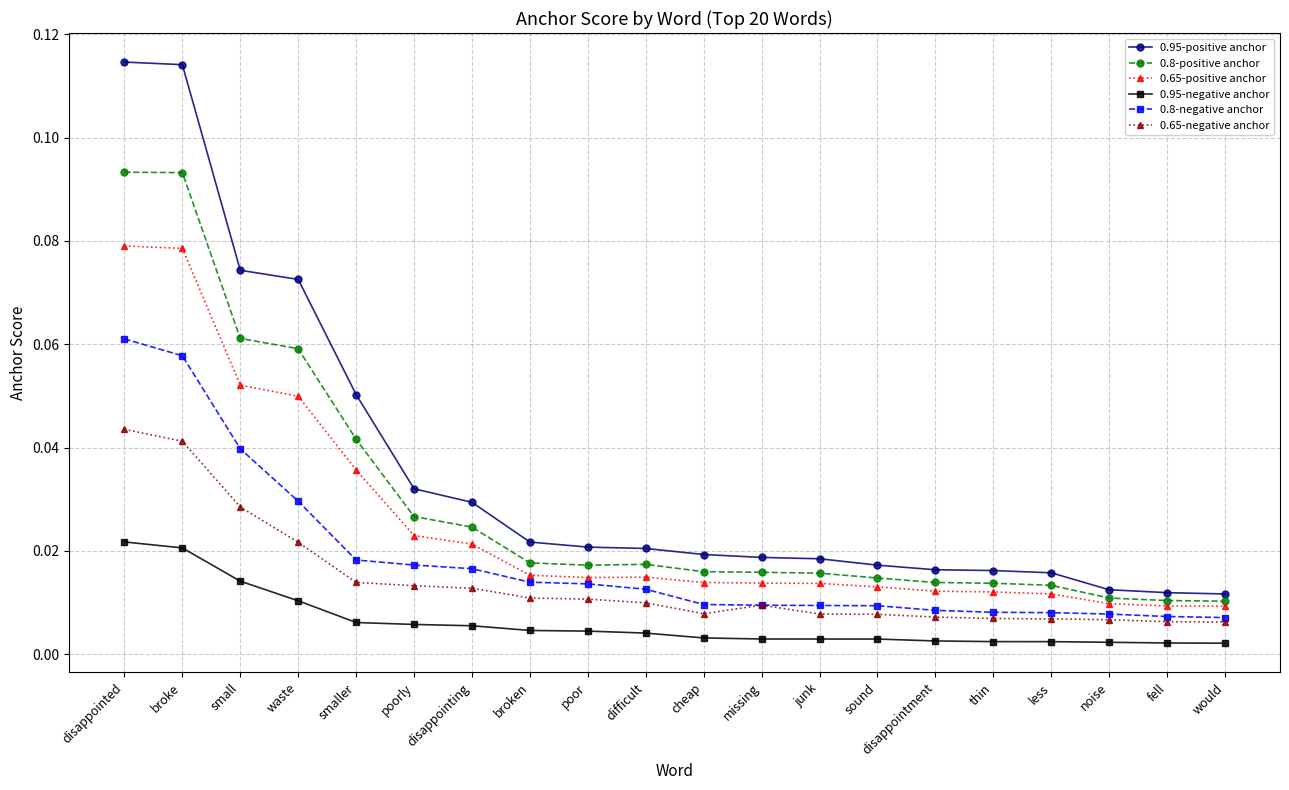

Rank the series by their maximum value, from highest to lowest.

0.95-positive anchor, 0.8-positive anchor, 0.65-positive anchor, 0.8-negative anchor, 0.65-negative anchor, 0.95-negative anchor